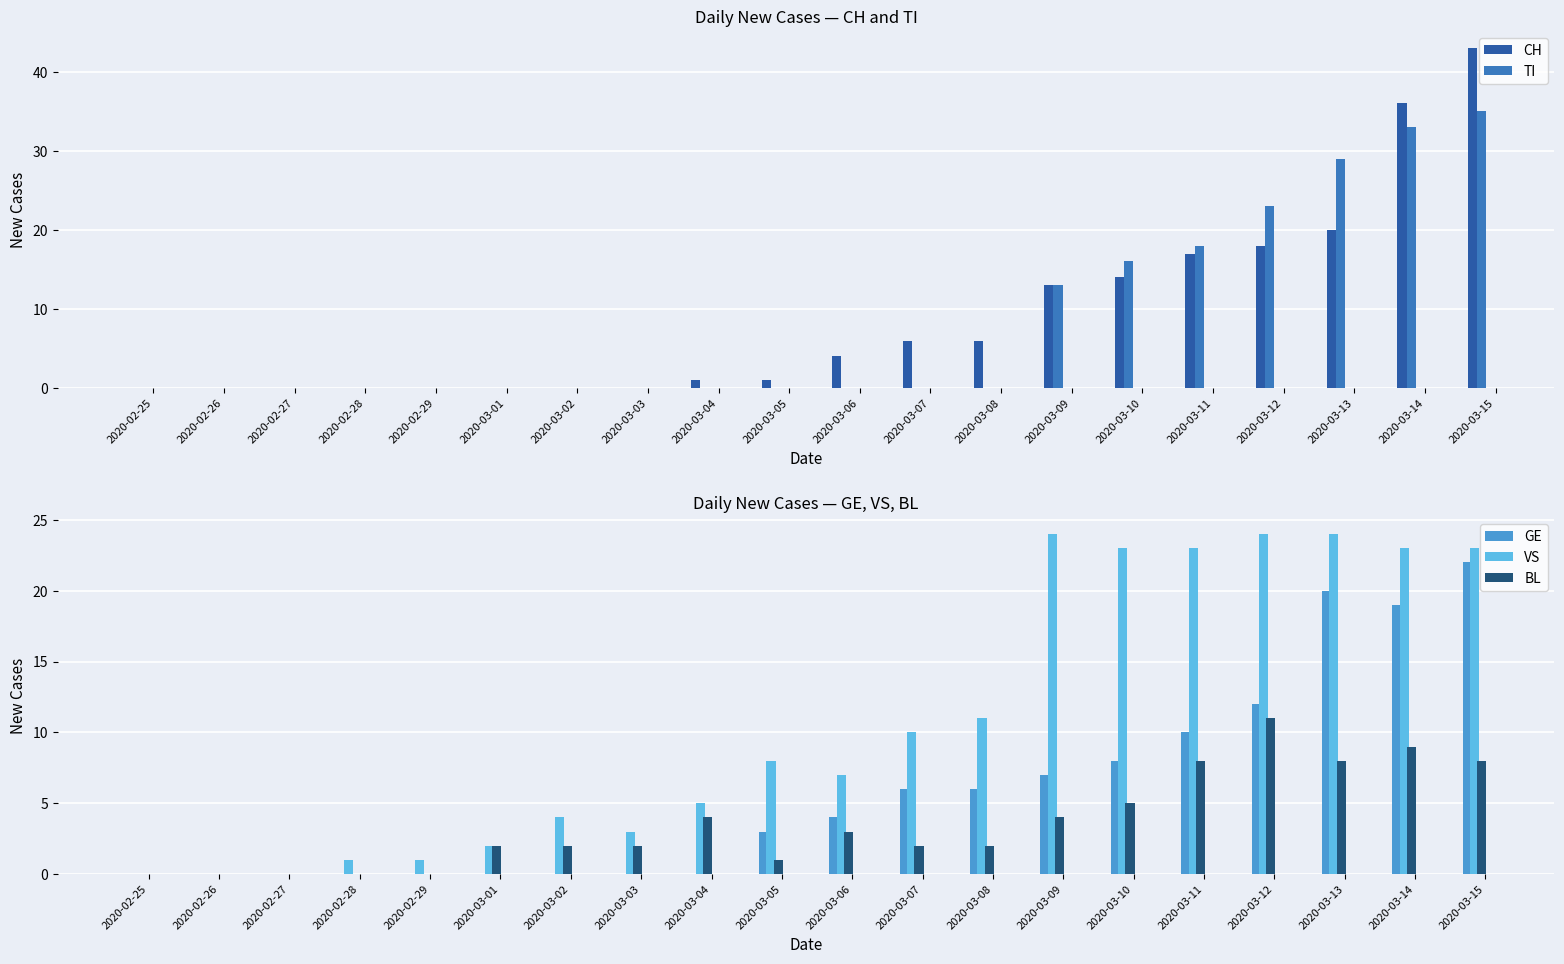

Rank the series by their maximum value, from lowest to highest.

BL, GE, VS, TI, CH